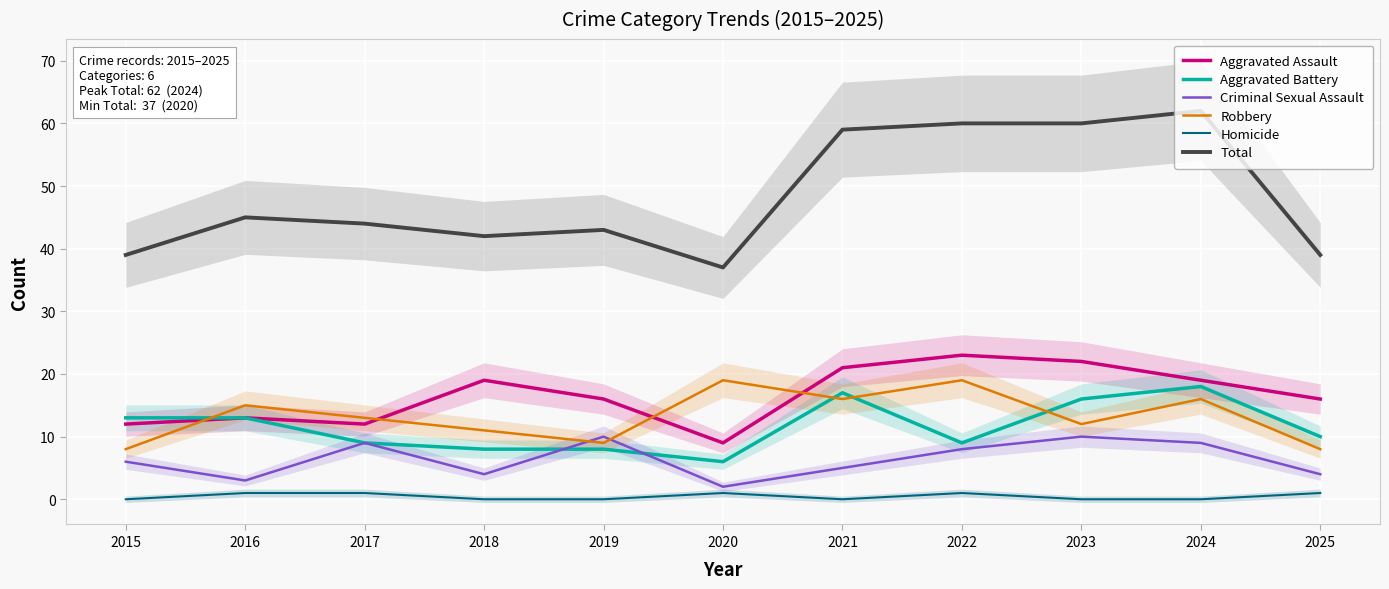

What is the difference between the maximum and second lowest values in the Robbery series?

11